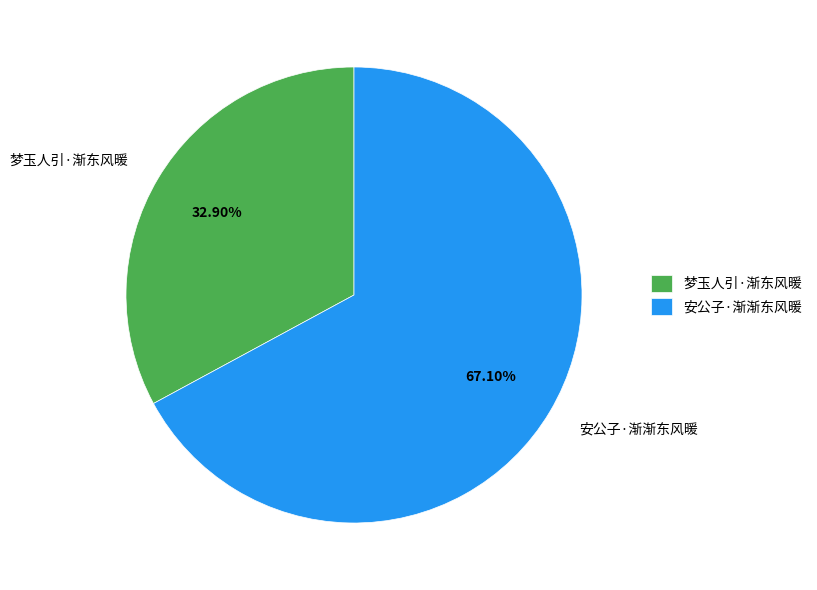

Which category accounts for the majority?

安公子·渐渐东风暖